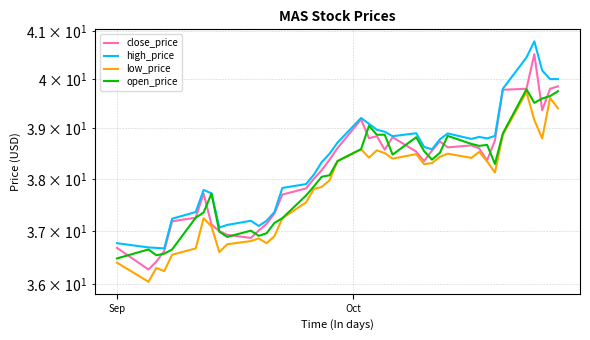

What is the smallest value displayed?

36.0